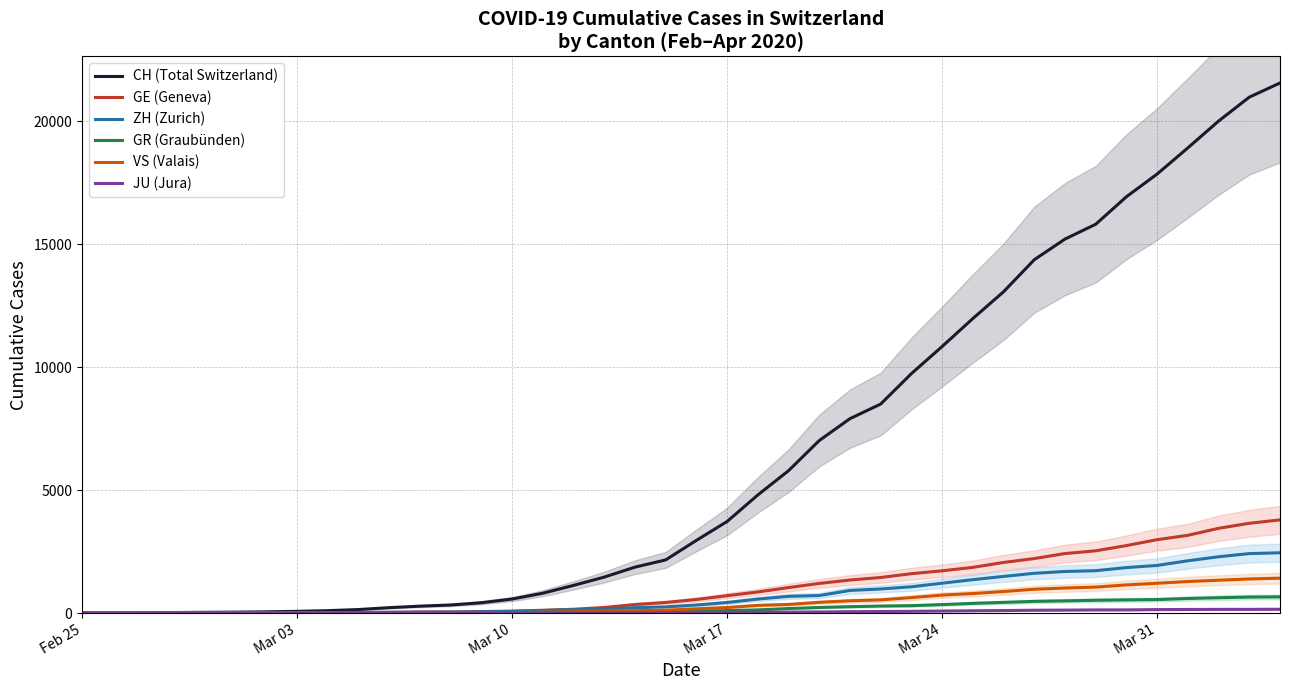

What is the difference between the maximum and second lowest values in the VS (Valais) series?

1418